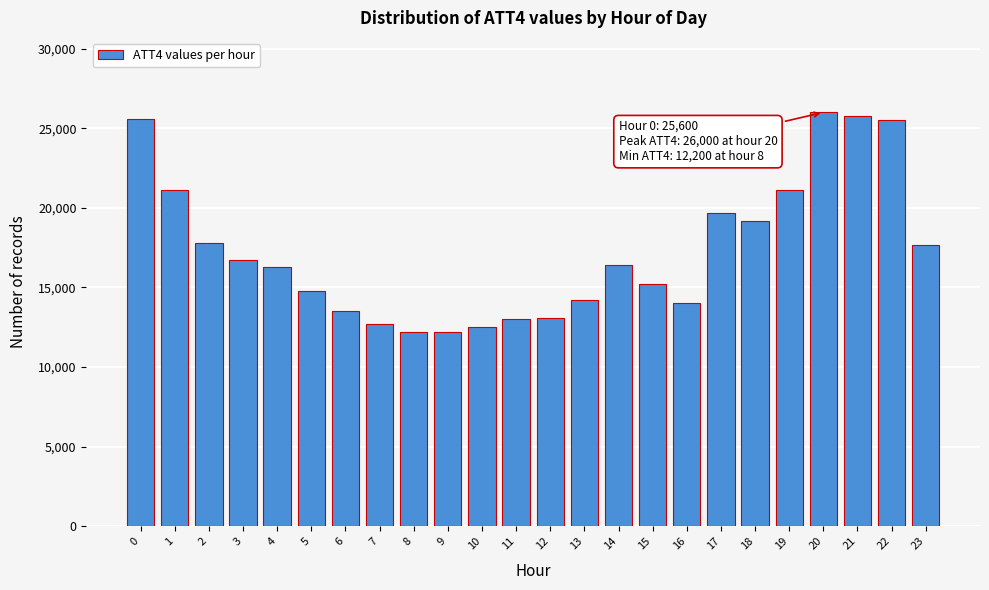

What is the minimum value shown in the chart?

12200